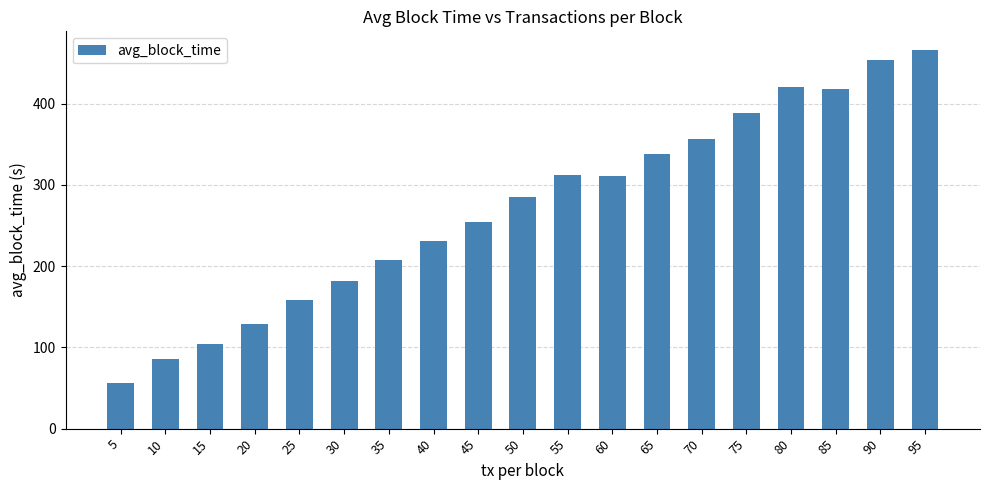

What is the maximum value shown in the chart?

465.6